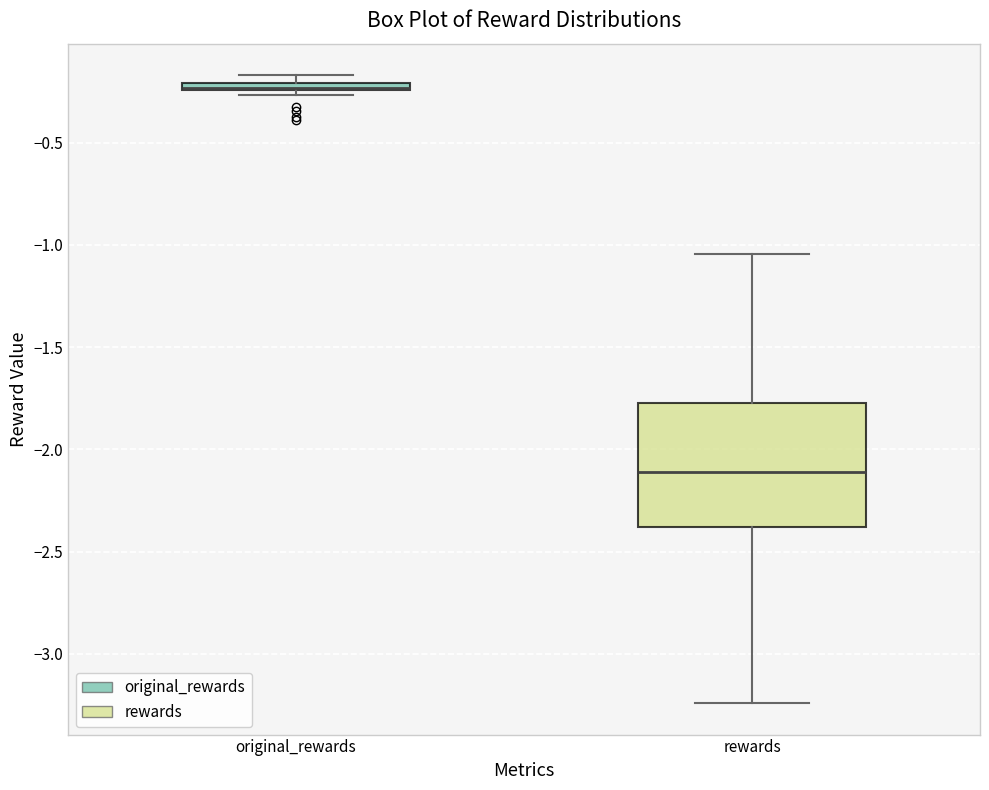

Where is the lower edge of the box for original_rewards on the y-axis? The values are not printed on the chart, so give them approximately, as read against the axis.

-0.25